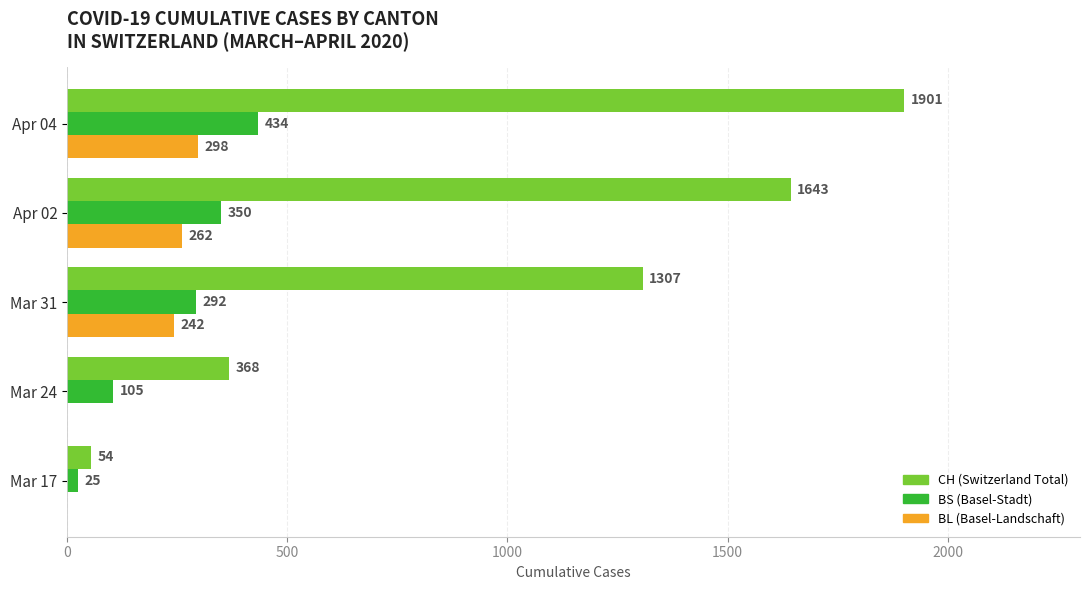

What is the total value across all series at Apr 02?

2255